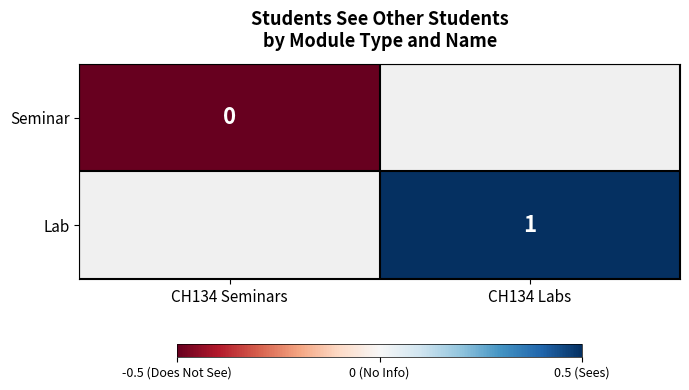

Is it true that Lab equals 1.0 at CH134 Labs?

True